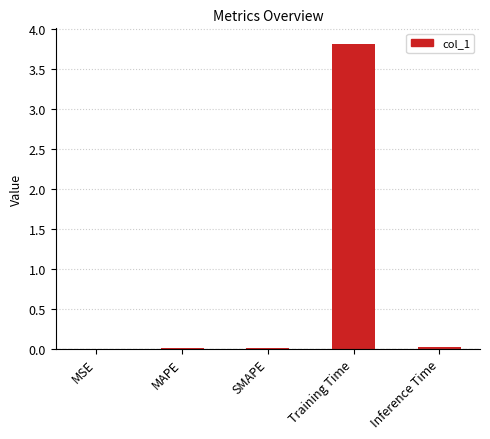

At which category does the chart reach its peak across all series?

Training Time